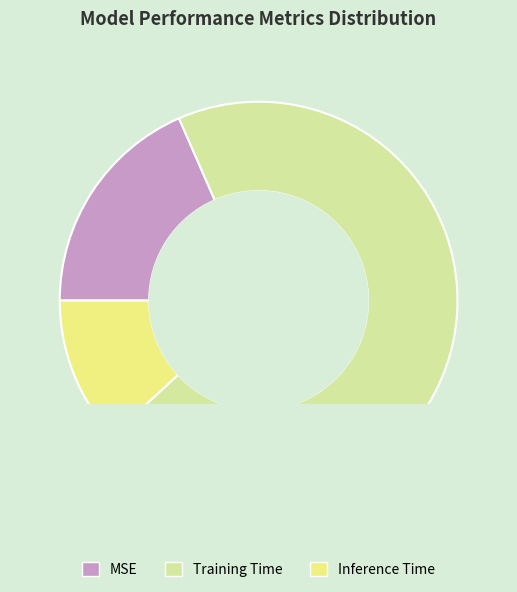

True or false: Inference Time accounts for 12% of the total.

True